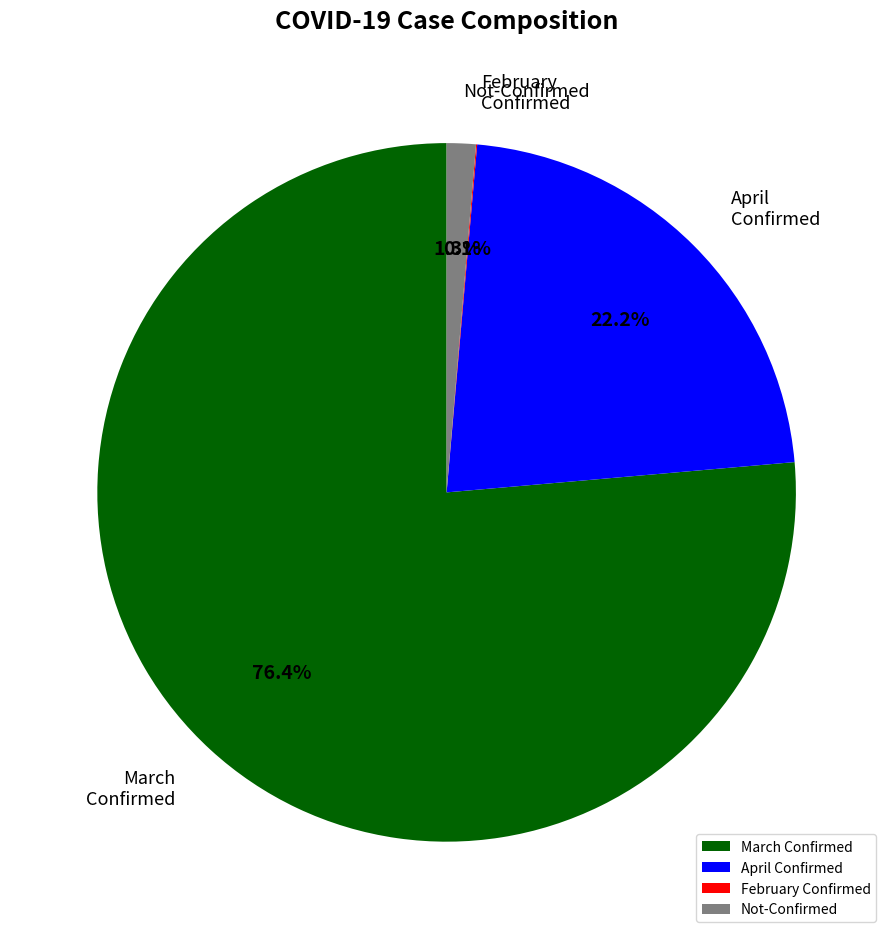

Approximately how many times larger is the value at March Confirmed compared to April Confirmed?

3.4